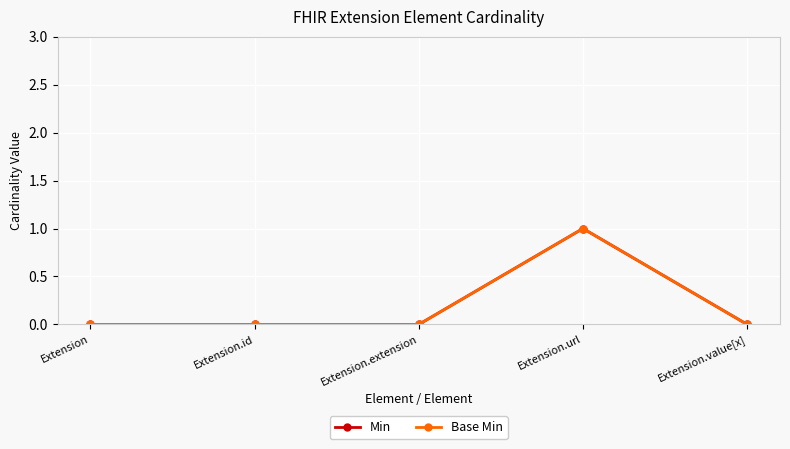

What is the sum of the Base Min values at Extension.url and Extension.extension?

1